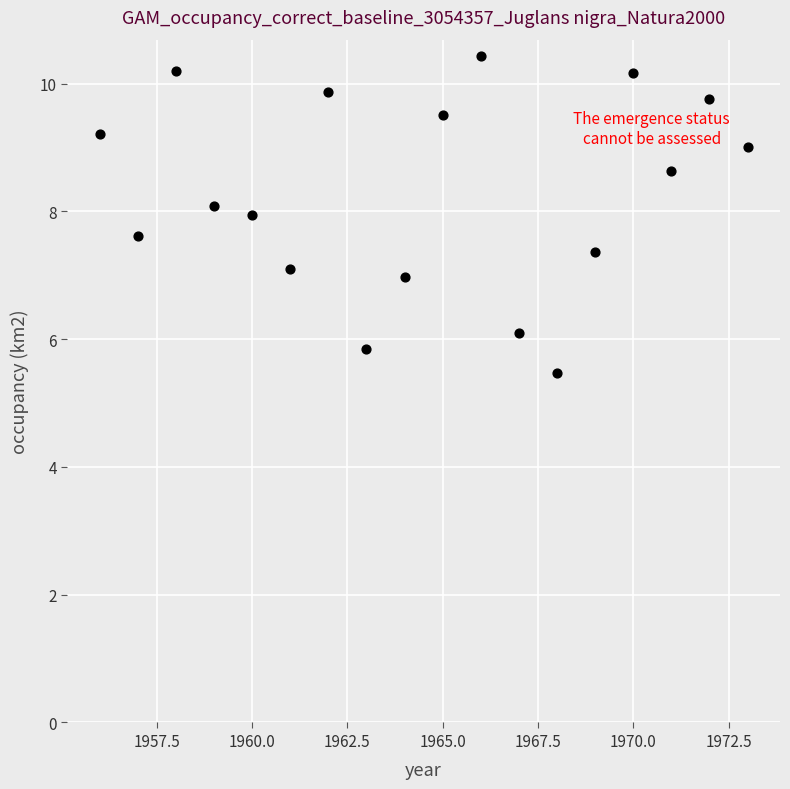

What is the range of Y values (max minus min)?

5.0